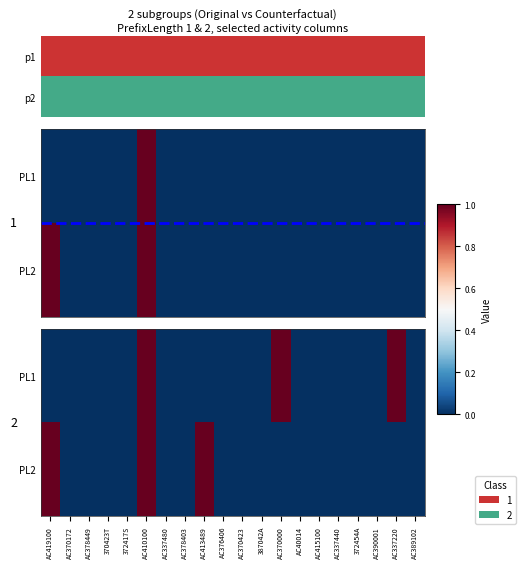

Is the value of PL1 at AC390001 greater than the value of PL2 at AC390001?

No